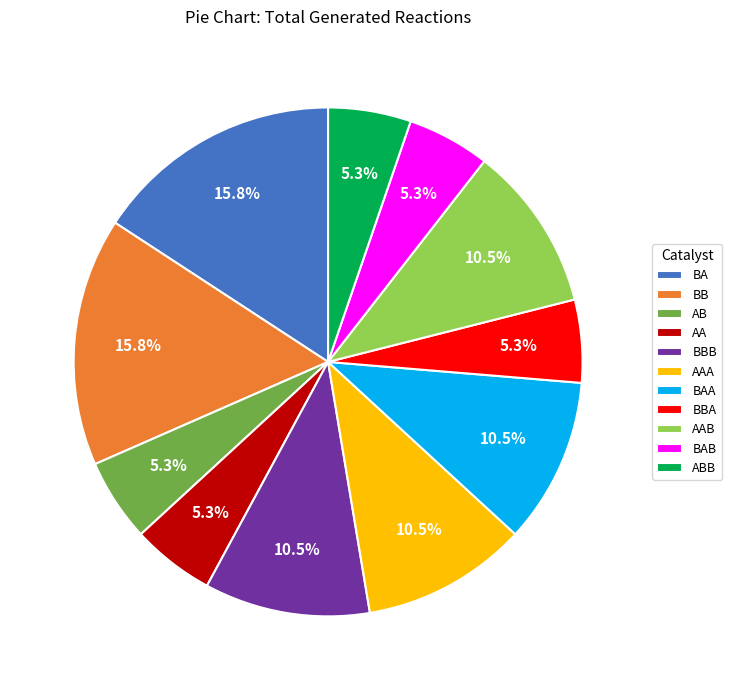

Approximately how many times larger is the value at BB compared to BA?

1.0